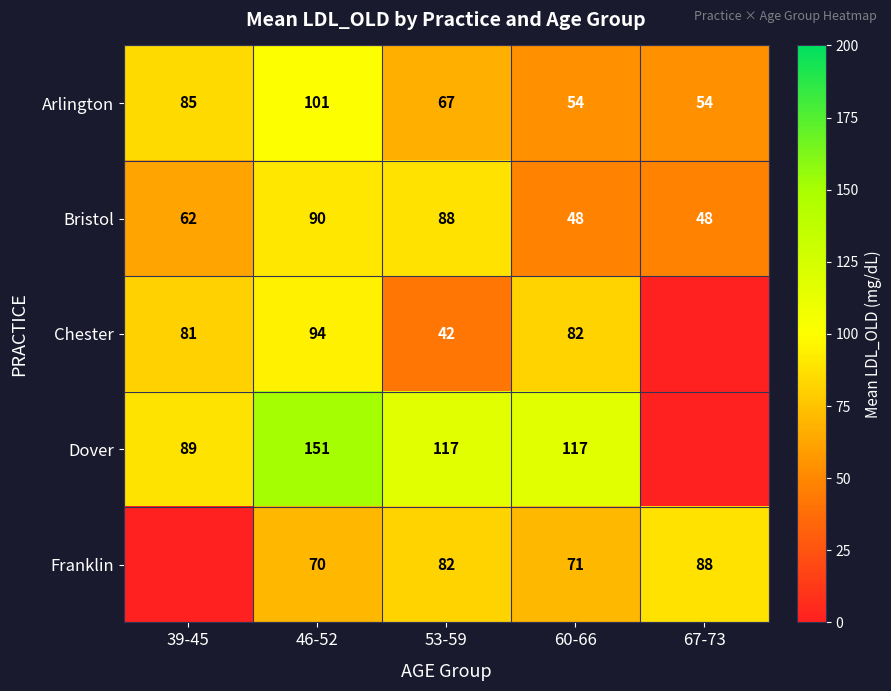

Between 46-52 and 60-66, which series saw the biggest shift?

Arlington